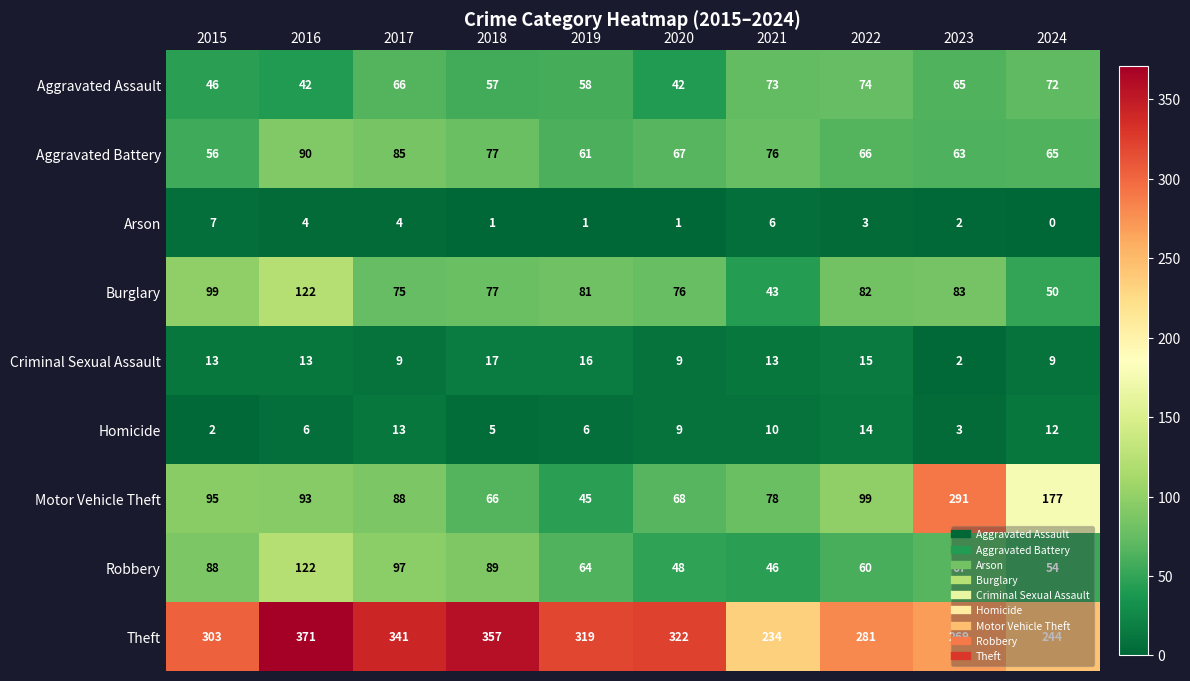

What is the difference between the maximum and minimum values in the Homicide series?

12